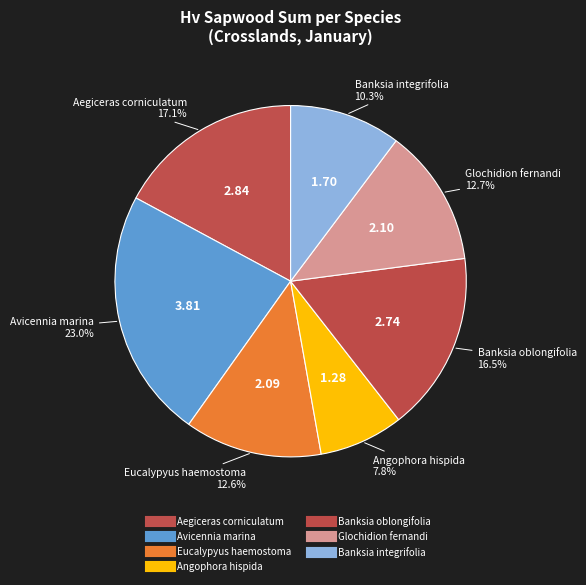

How many segments does this pie chart have?

7